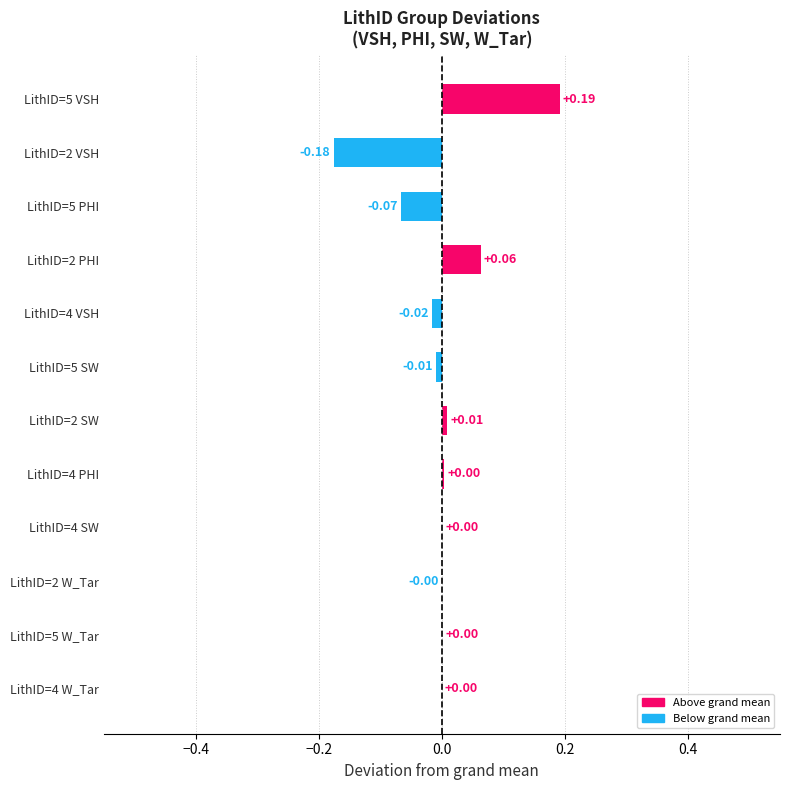

What is the change in value from LithID=5 W_Tar to LithID=2 PHI?

+0.1